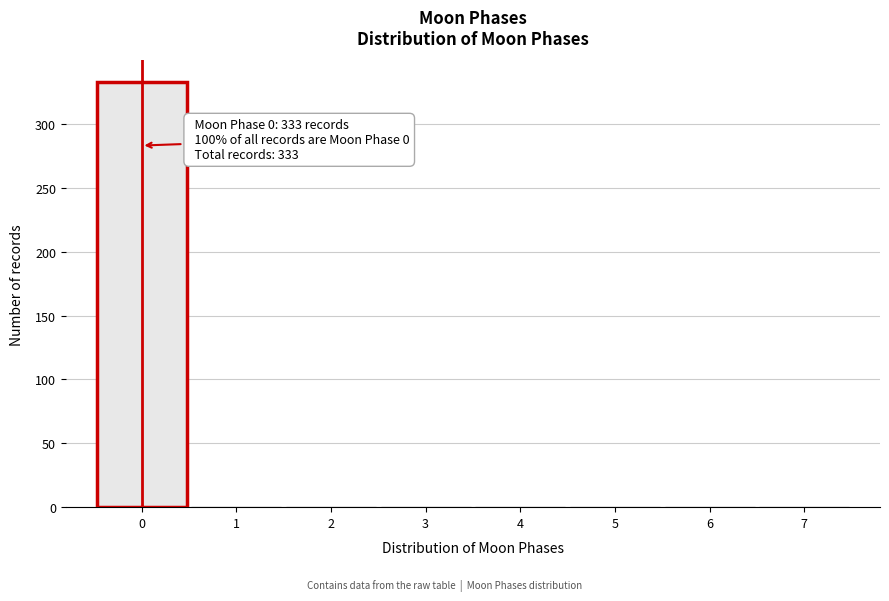

Over which range of the x-axis is the bar tallest?

-0.5 to 0.5